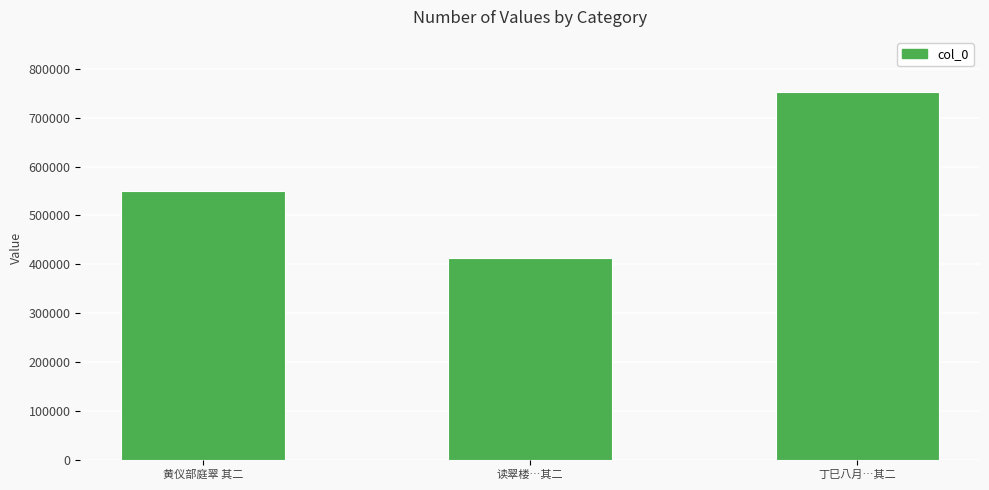

What is the sum of the values at 丁巳八月…其二 and 读翠楼…其二?

1165819